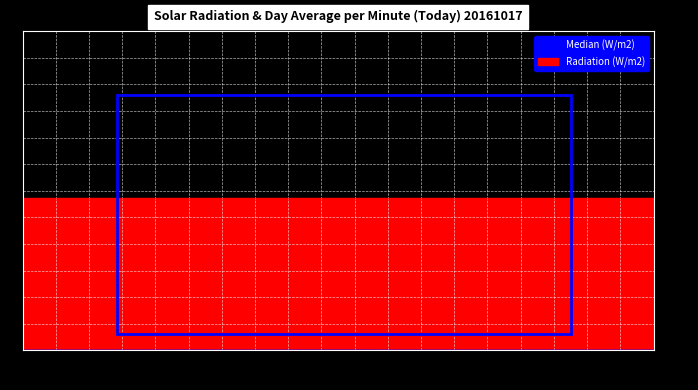

True or false: the data shows 0.1 at 3:00.

False